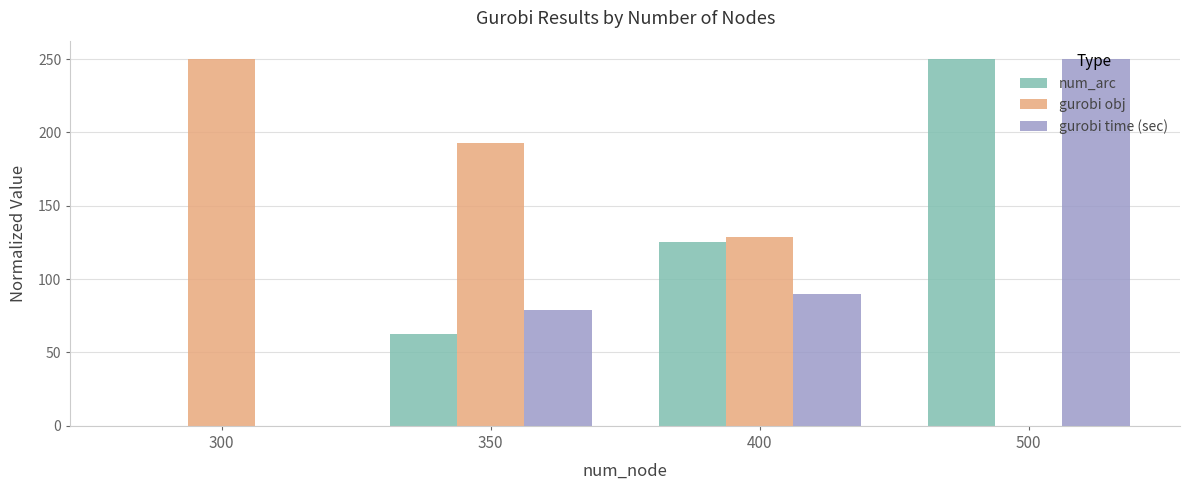

Reading right to left, list all the values displayed in this chart.

num_arc: 500=250.0	400=125.0	350=62.5	300=0.0
gurobi obj: 500=0.0	400=128.4	350=192.9	300=250.0
gurobi time (sec): 500=250.0	400=90.2	350=78.6	300=0.0